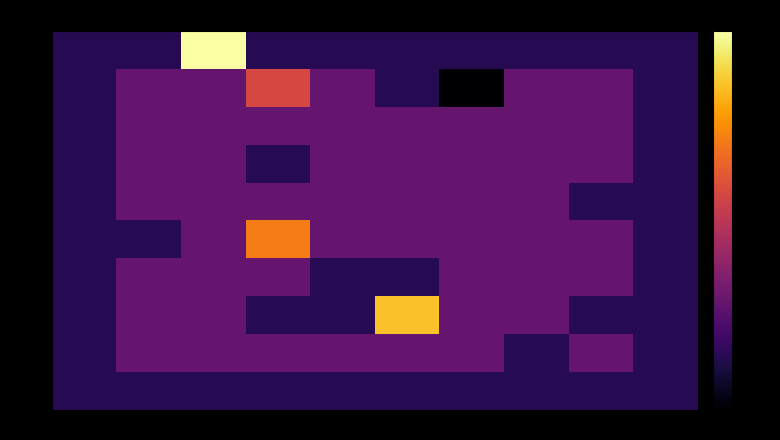

How many row_7 values are between -1 and 0?

9